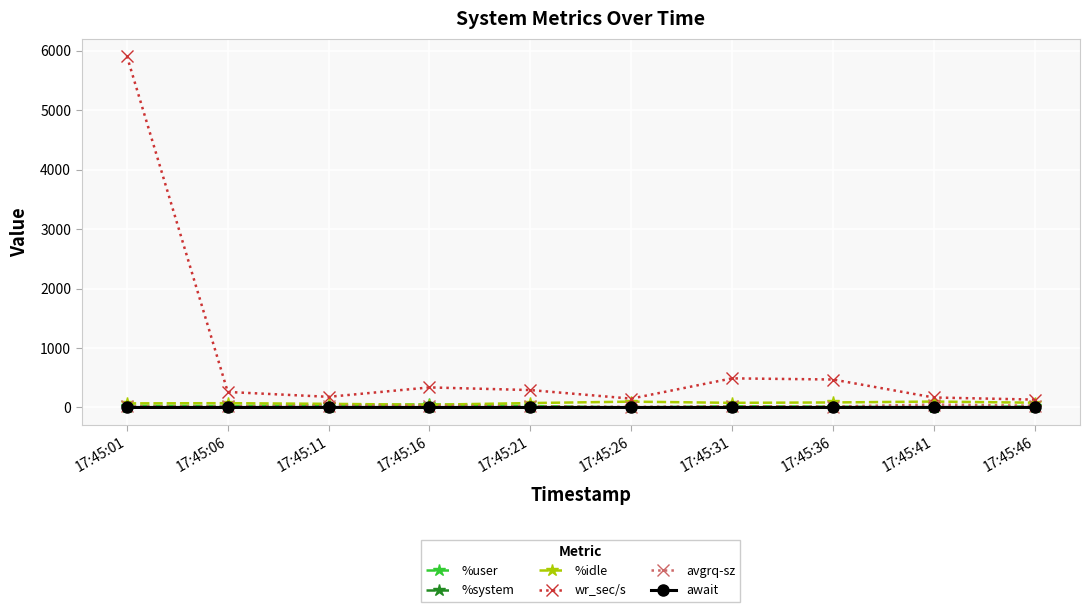

What is the value of the avgrq-sz point at the 7th from the left?

20.8